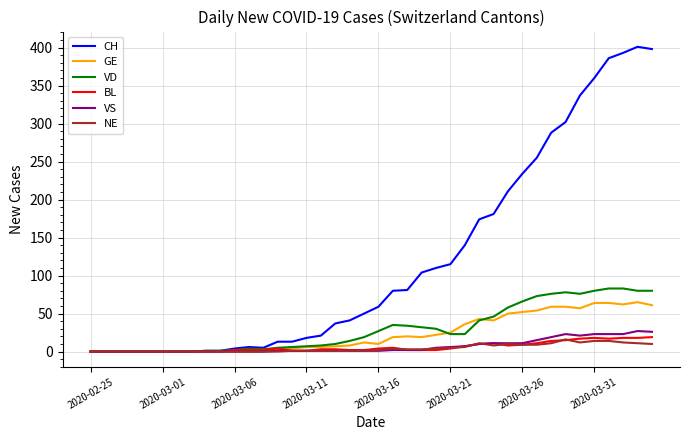

Which series has the largest range (max minus min)?

CH